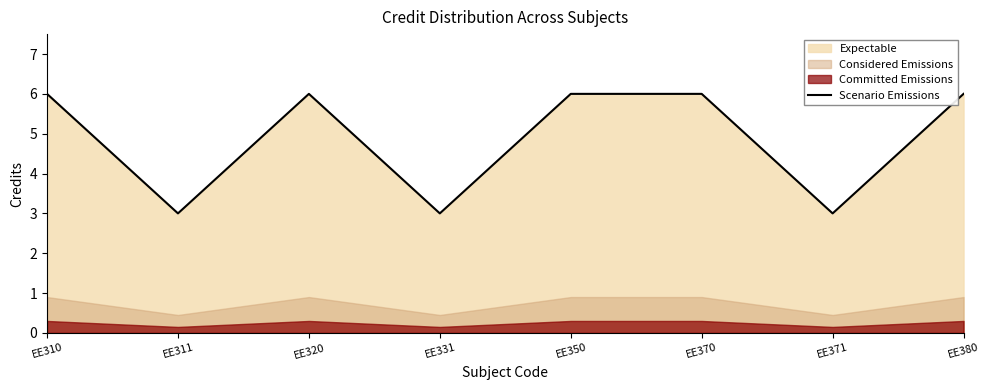

Which has a higher value, EE370 or EE350?

EE370